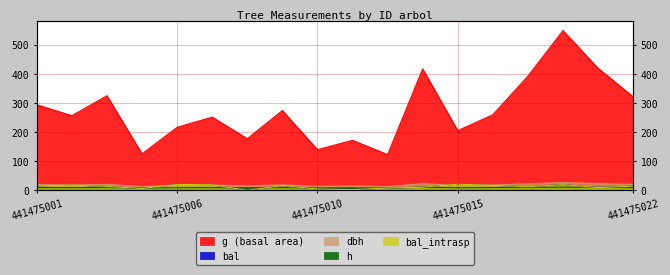

How many values in the g series are below 259?

9